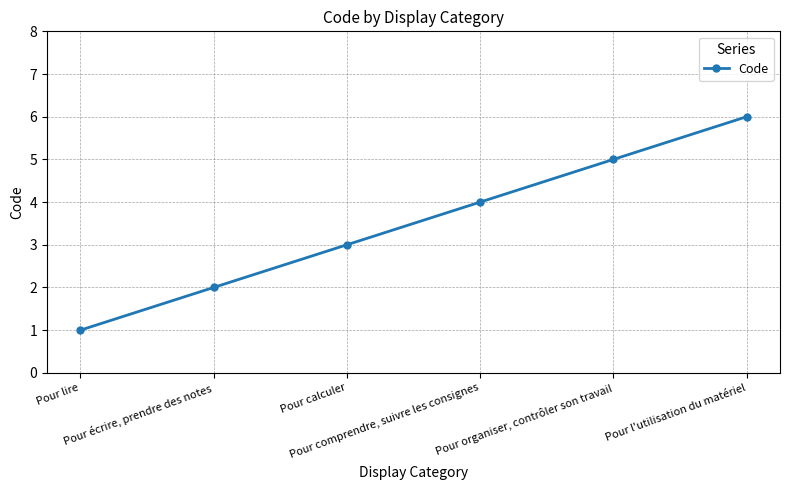

What is the ratio of the value at Pour organiser, contrôler son travail to the value at Pour écrire, prendre des notes?

2.5